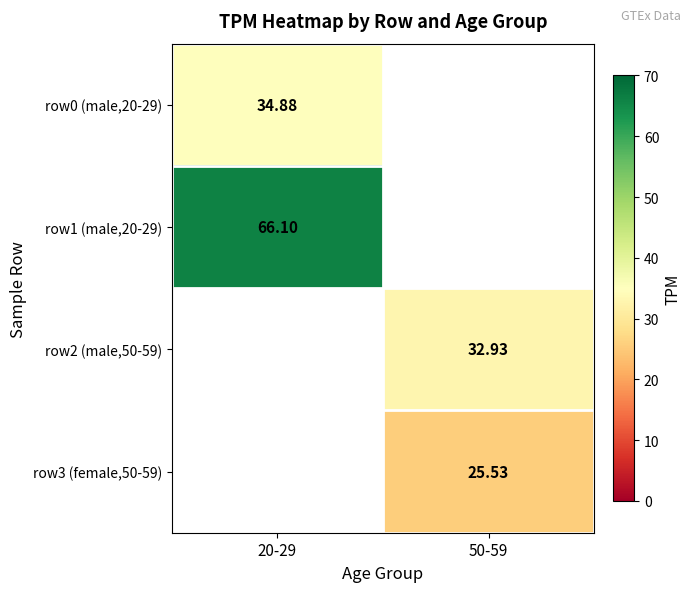

The row0 (male,20-29) series shows 53.3 at 20-29. True or false?

False